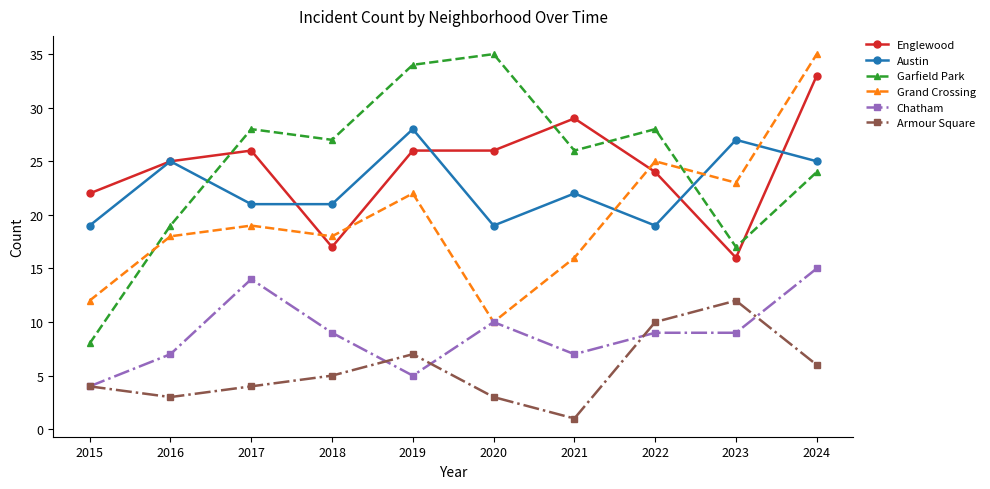

True or false: Englewood and Chatham intersect in this chart.

False